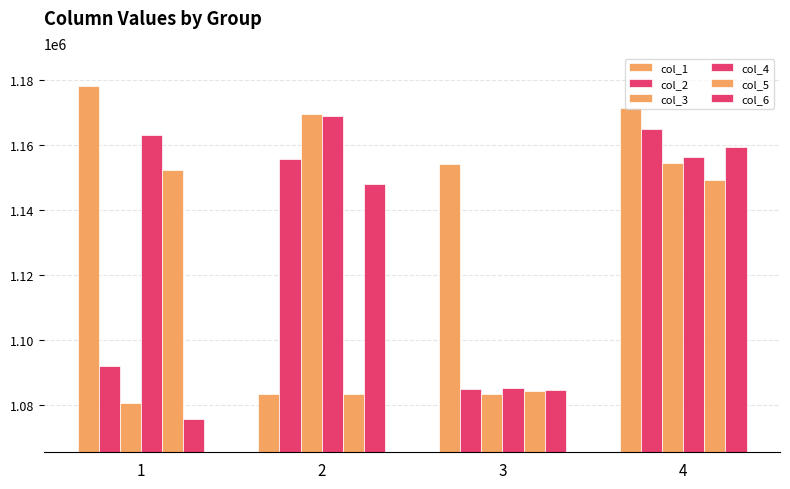

Which category has the highest value in the col_4 series?

2